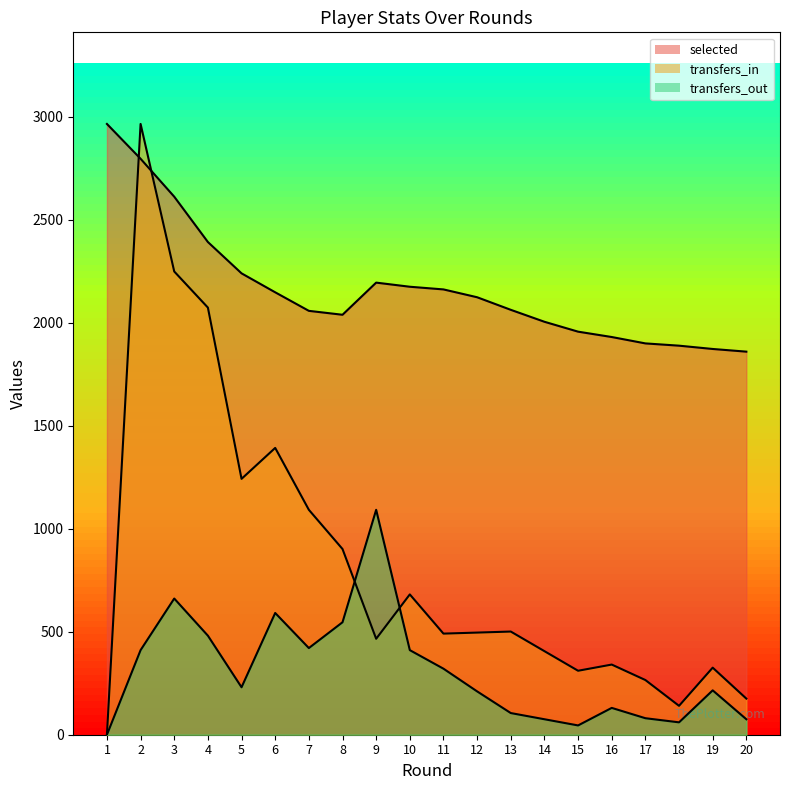

What is the value of the selected point at the 7th from the left?

2057.0